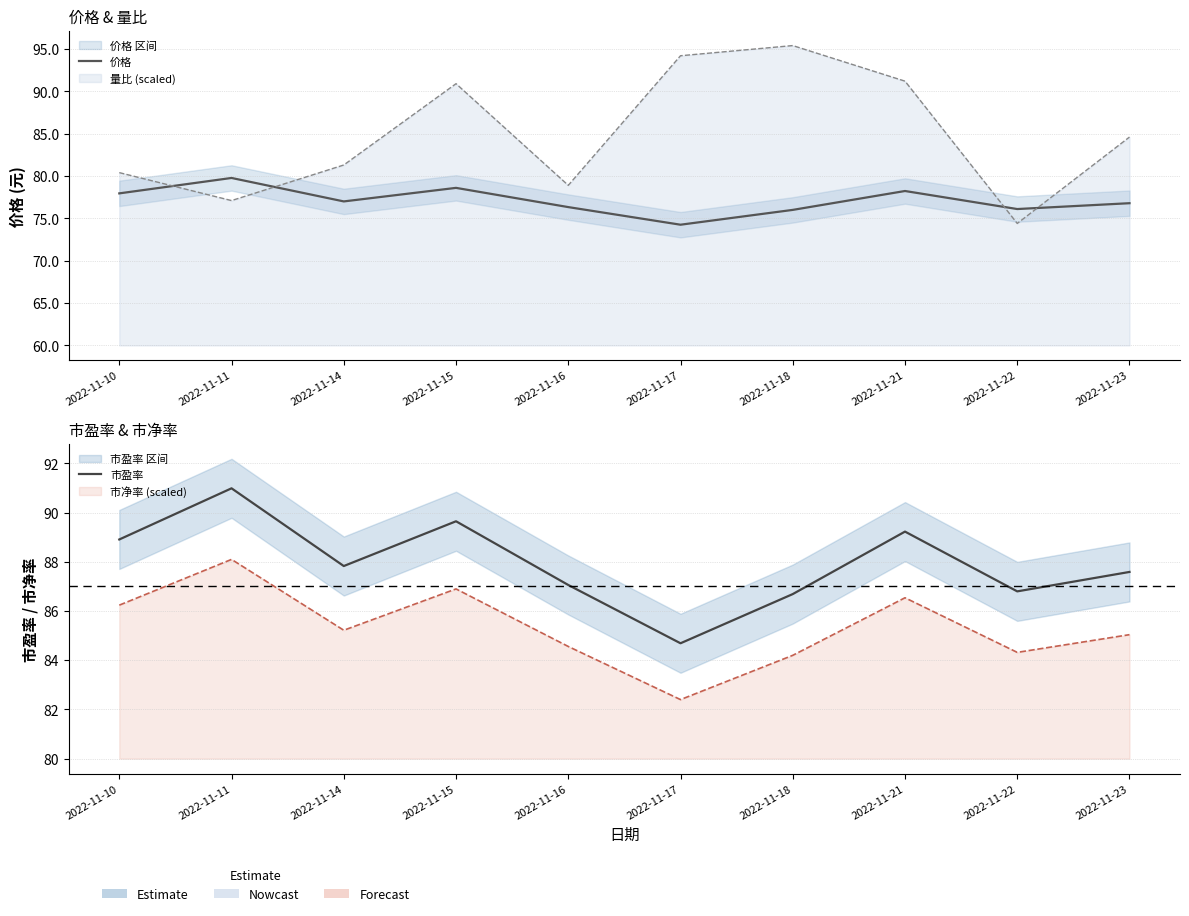

True or false: 价格 has a value of 47.3 at 2022-11-14.

False